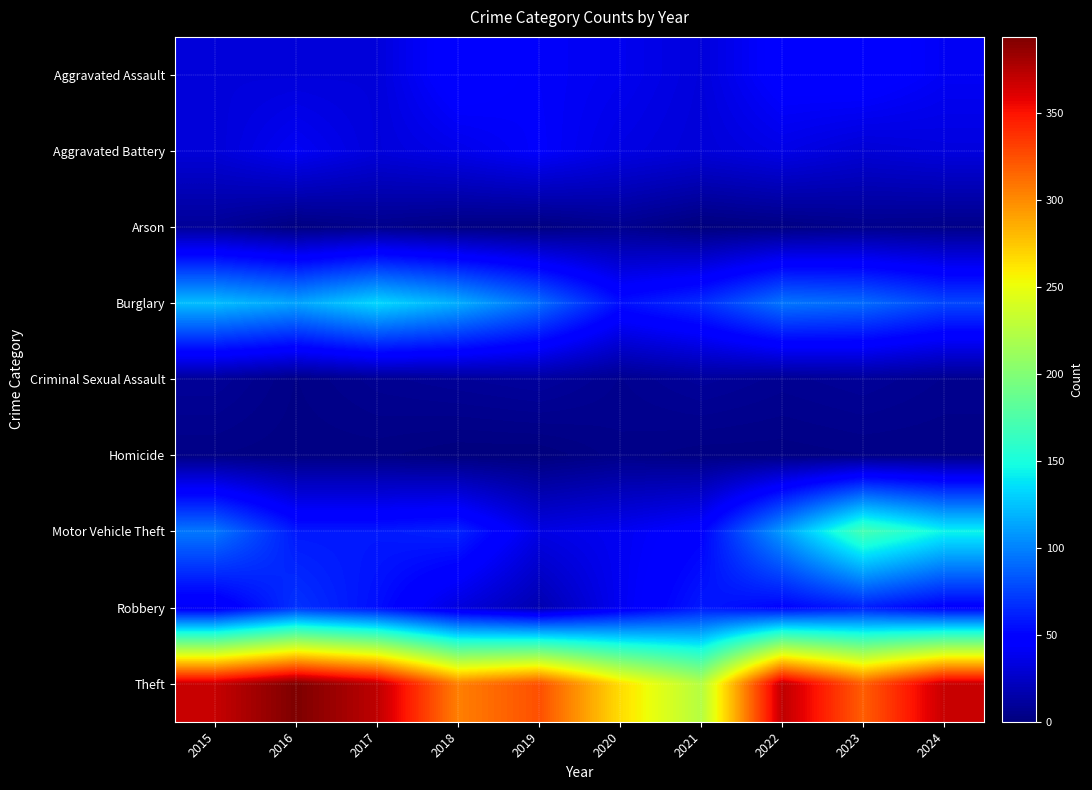

What is the total value across all series at 2021?

474